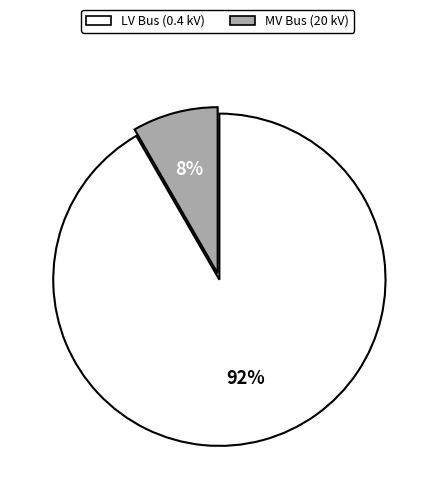

How many segments does this pie chart have?

2